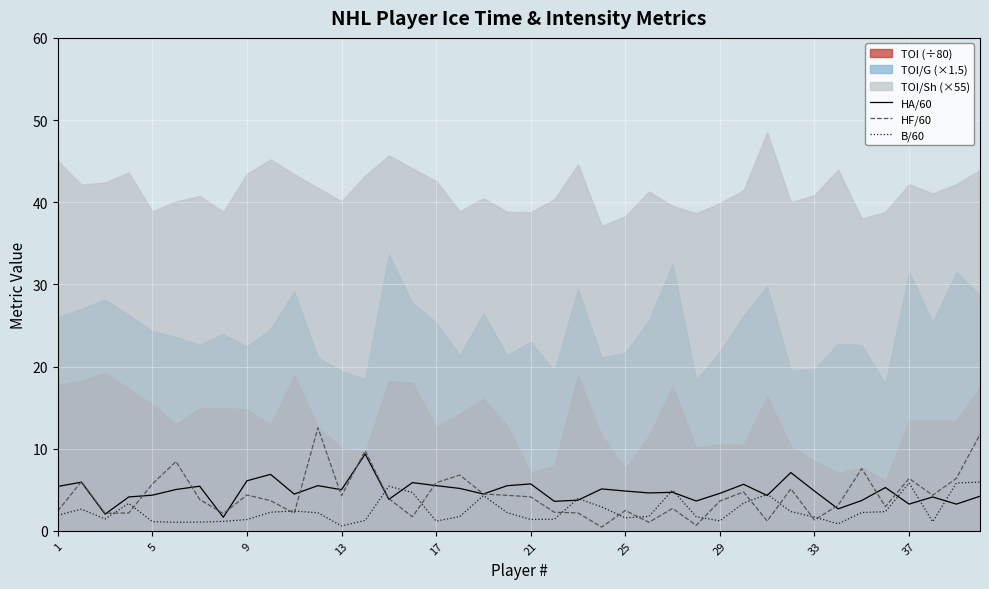

True or false: HF/60 has a value of 3.6 at 29.

True